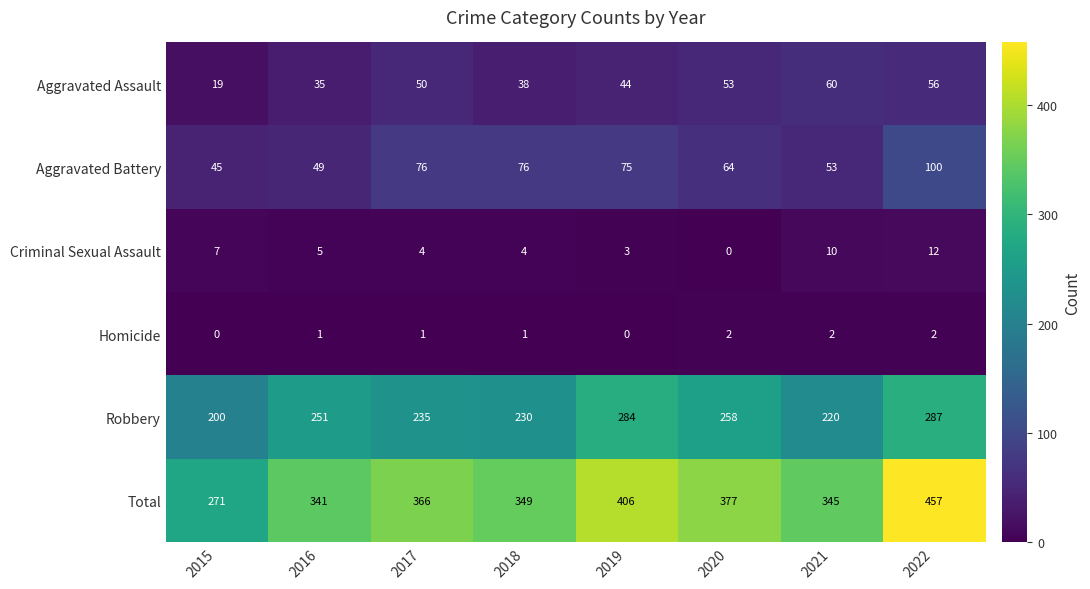

The Criminal Sexual Assault series shows 4 at 2018. True or false?

True